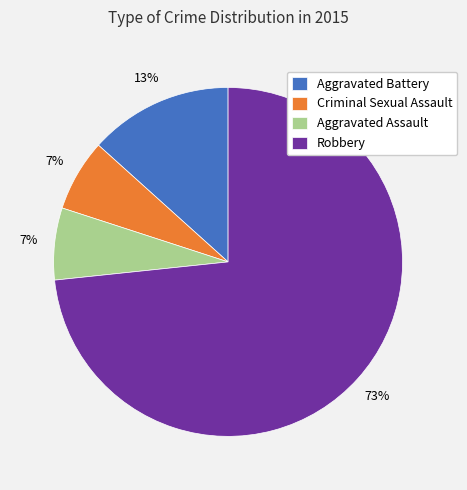

Which has a higher value, Robbery or Aggravated Battery?

Robbery